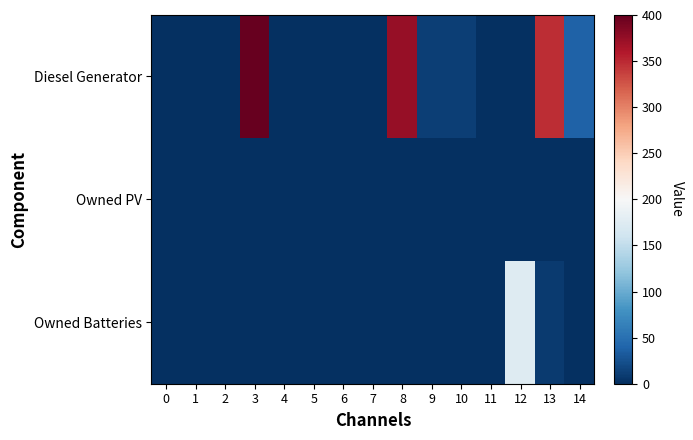

What is the total value across all series at 9?

12